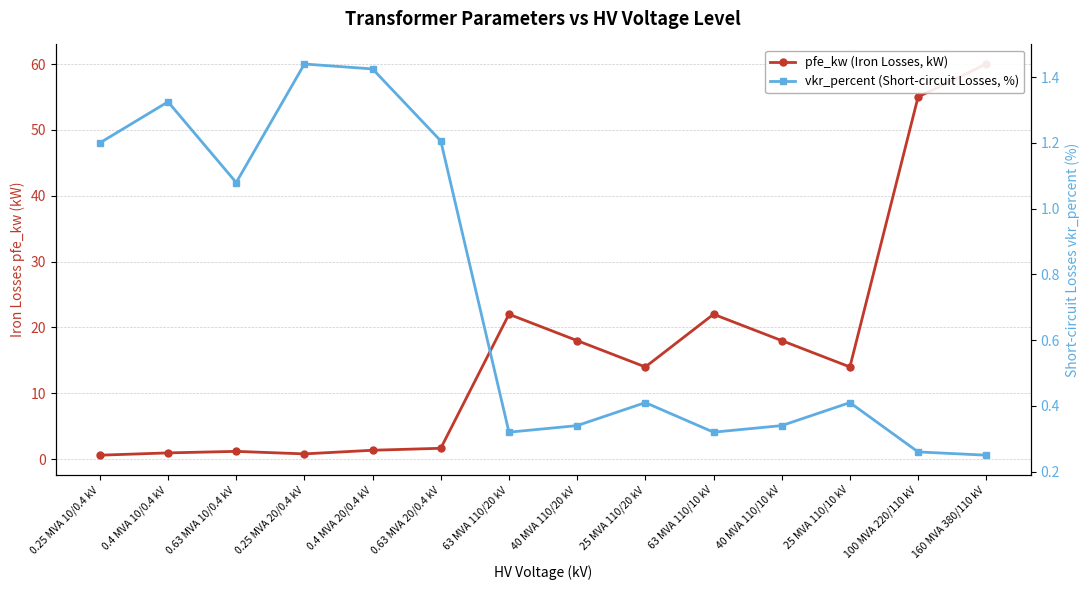

Between which two adjacent categories do vkr_percent (Short-circuit Losses, %) and pfe_kw (Iron Losses, kW) first intersect?

0.4 MVA 10/0.4 kV and 0.63 MVA 10/0.4 kV